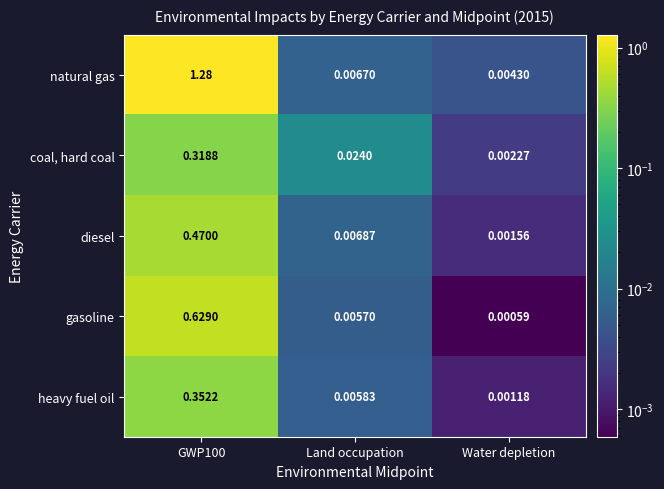

List the series in order of their peak value, highest first.

natural gas, gasoline, diesel, heavy fuel oil, coal, hard coal